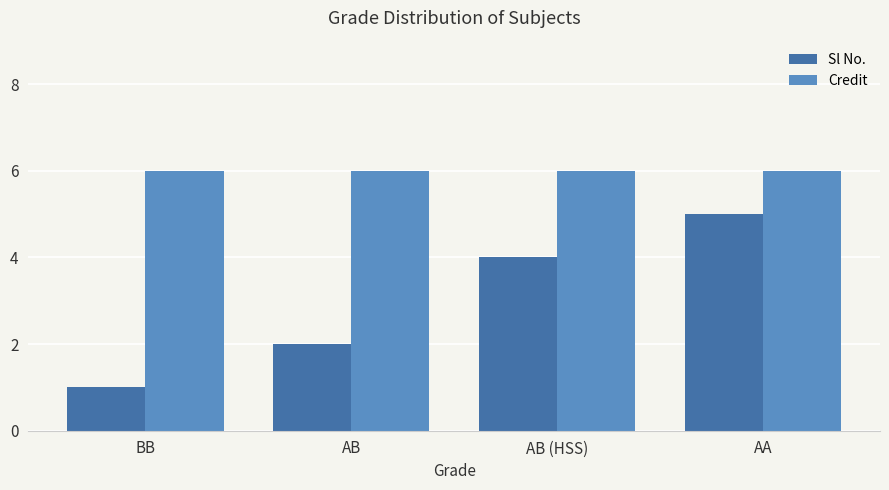

Count the Sl No. values in the range 2 to 5.

3